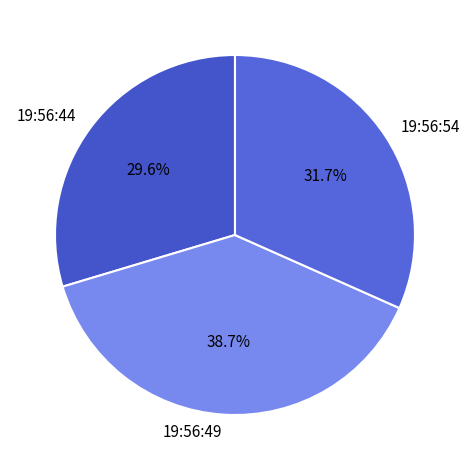

Does any single category account for the majority?

No